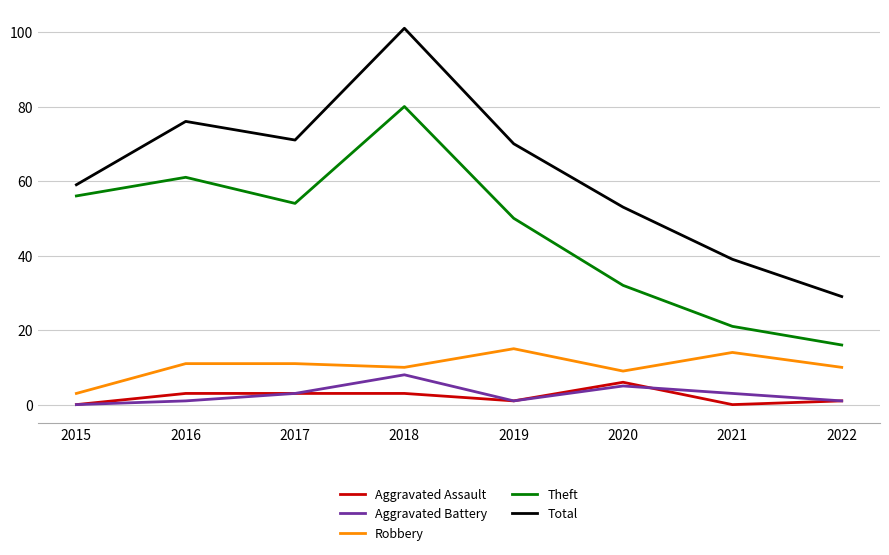

Which category has the highest value across all series?

2018